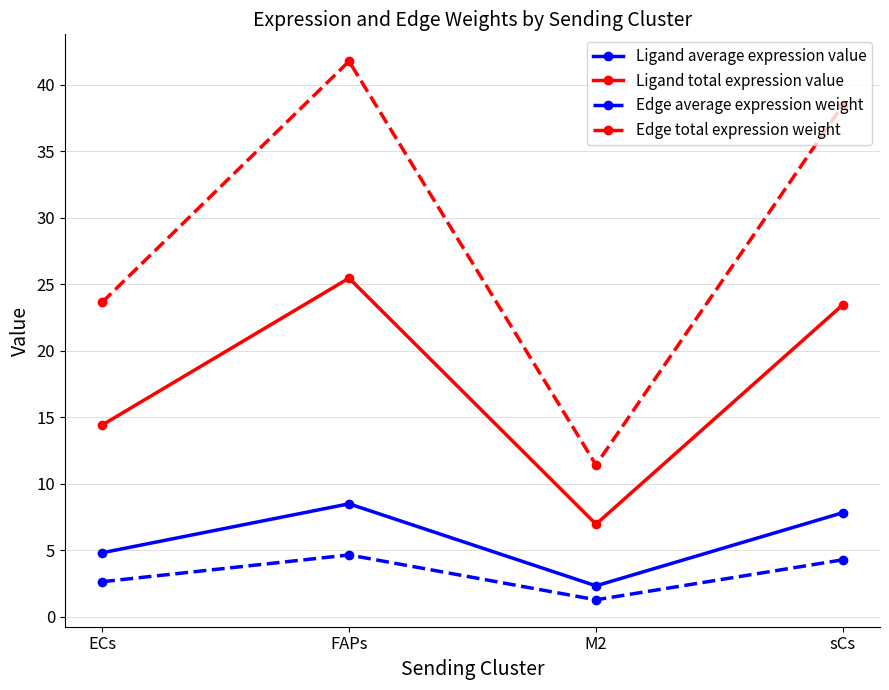

In Ligand total expression value, how many points are lower than both neighbors (excluding endpoints)?

1